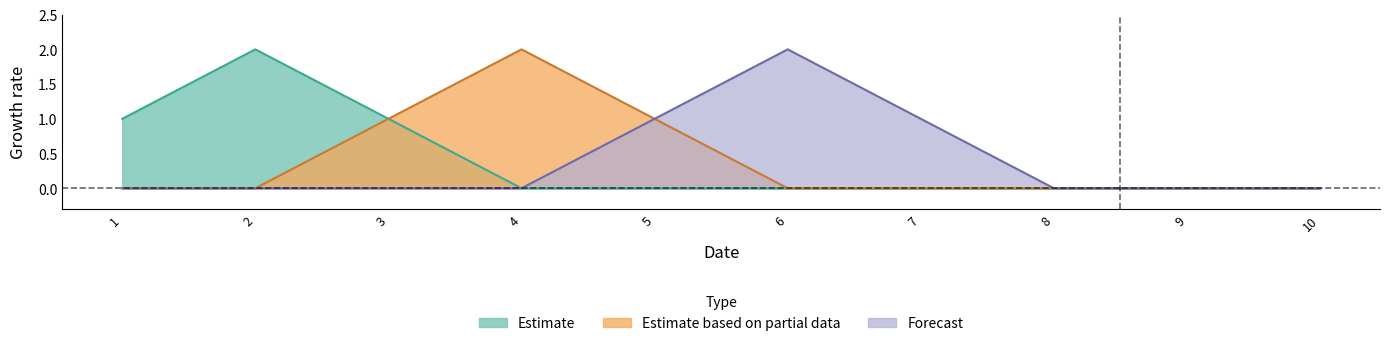

At how many categories does at least one series exceed 0?

7